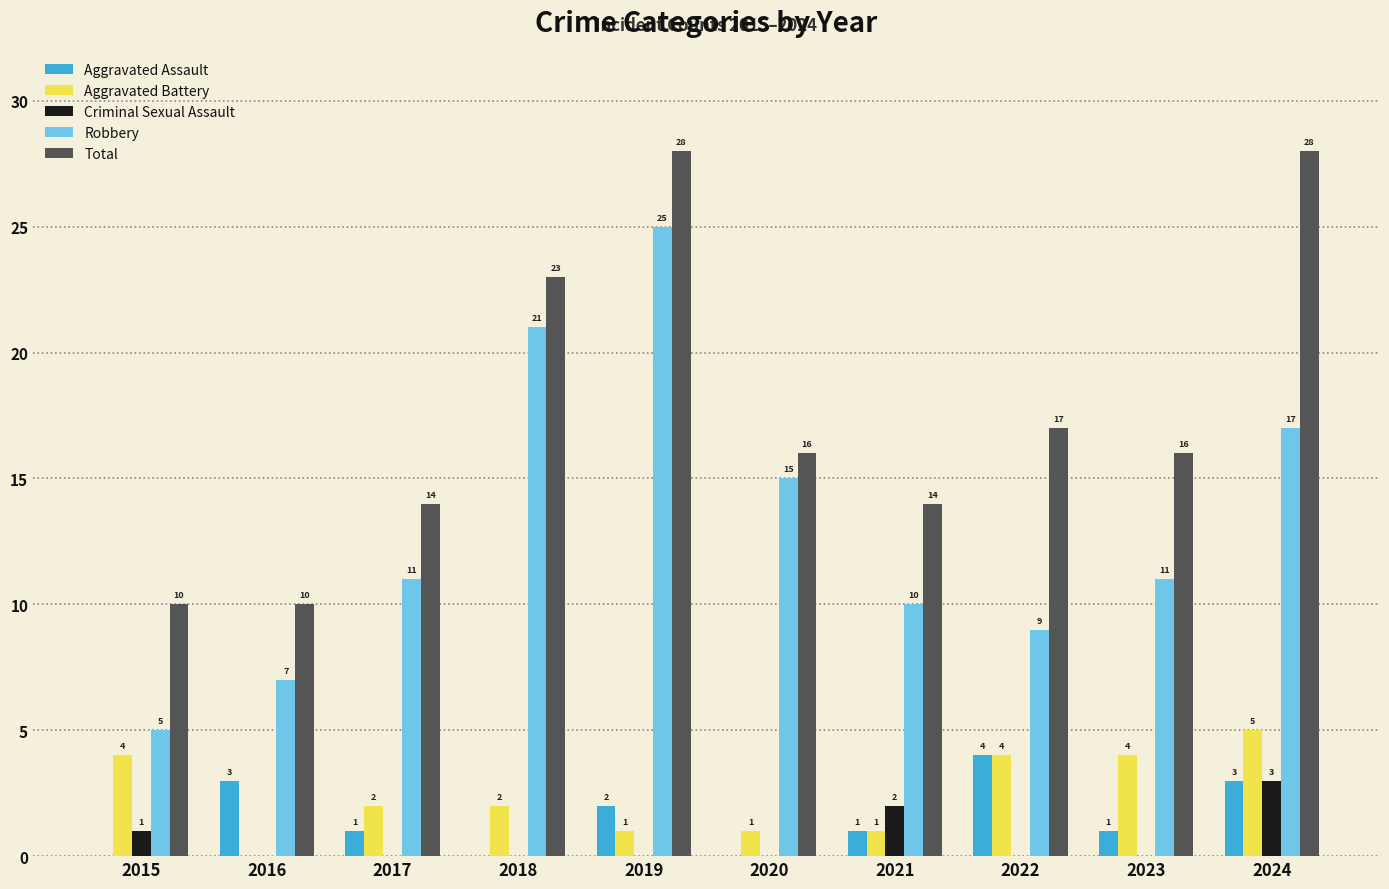

Reading left to right, list all the values displayed in this chart.

Aggravated Assault: 0	3	1	0	2	0	1	4	1	3
Aggravated Battery: 4	0	2	2	1	1	1	4	4	5
Criminal Sexual Assault: 1	0	0	0	0	0	2	0	0	3
Robbery: 5	7	11	21	25	15	10	9	11	17
Total: 10	10	14	23	28	16	14	17	16	28